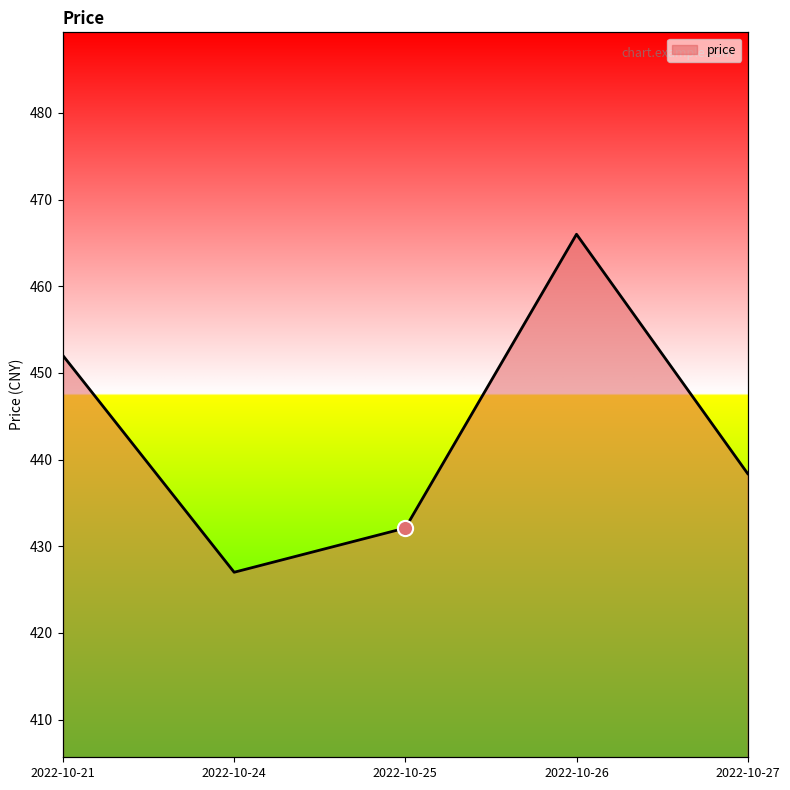

Between 2022-10-27 and 2022-10-26, which is larger?

2022-10-26